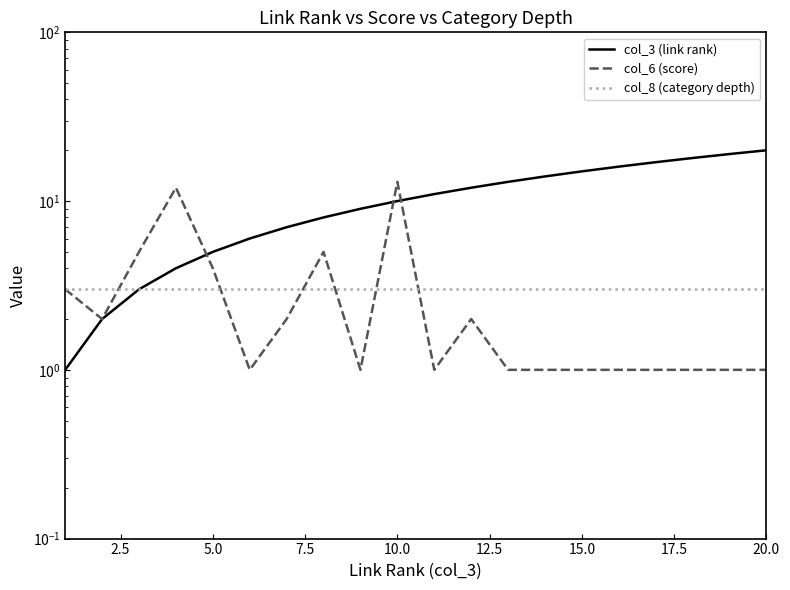

The value of col_6 (score) at 2.5 is 1. True or false?

False